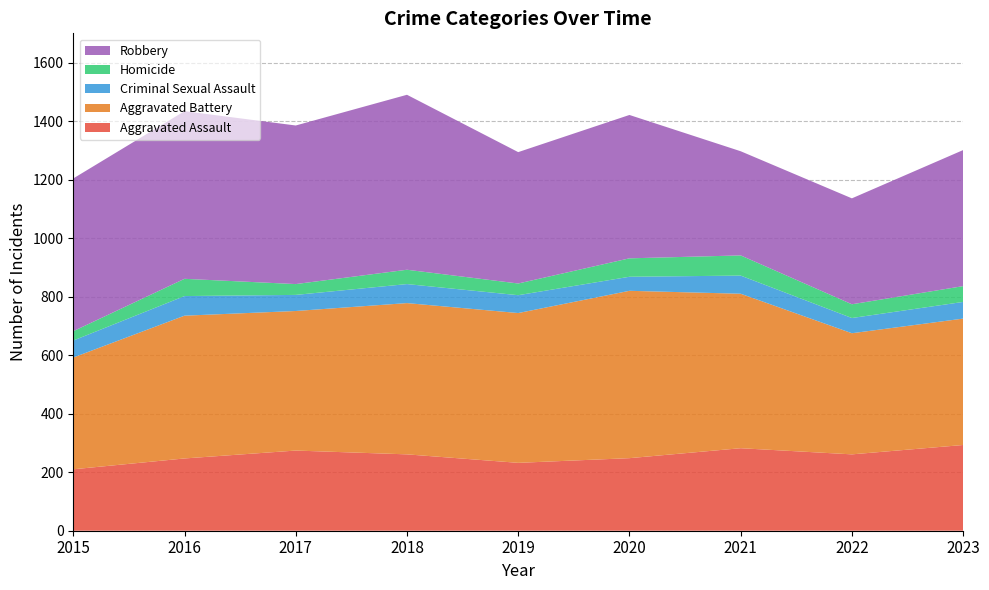

Reading right to left, list all the values displayed in this chart.

Aggravated Assault: 2023=293	2022=261	2021=282	2020=248	2019=232	2018=261	2017=274	2016=247	2015=210
Aggravated Battery: 2023=432	2022=414	2021=528	2020=572	2019=512	2018=517	2017=477	2016=488	2015=382
Criminal Sexual Assault: 2023=57	2022=52	2021=62	2020=48	2019=61	2018=65	2017=55	2016=67	2015=58
Homicide: 2023=54	2022=47	2021=69	2020=63	2019=40	2018=49	2017=37	2016=59	2015=32
Robbery: 2023=465	2022=362	2021=356	2020=490	2019=449	2018=598	2017=542	2016=573	2015=522